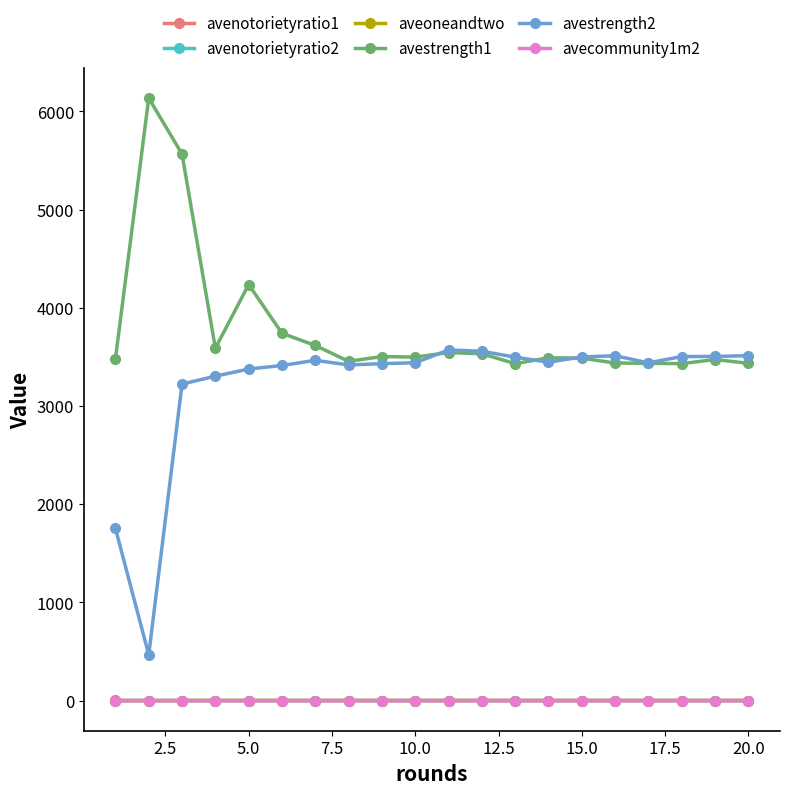

True or false: avenotorietyratio1 has more than 2 points higher than both neighbors.

True